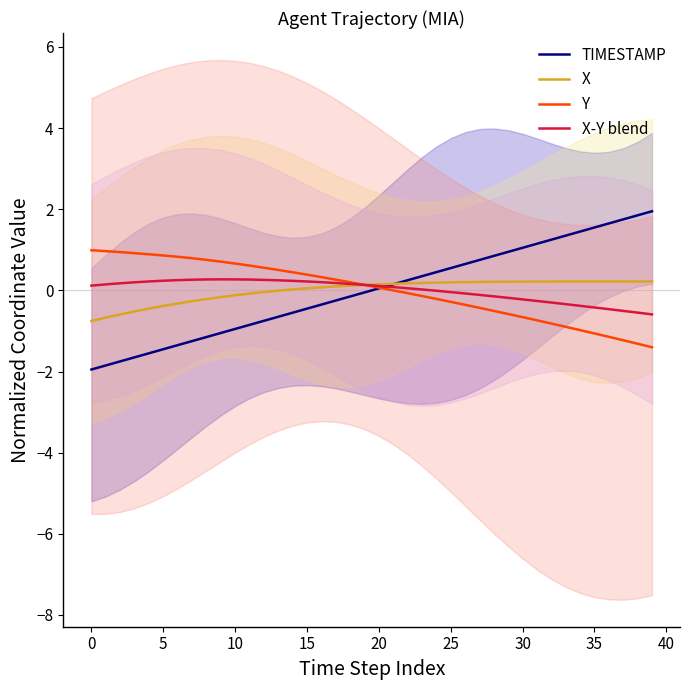

Which series has the widest spread of values?

TIMESTAMP